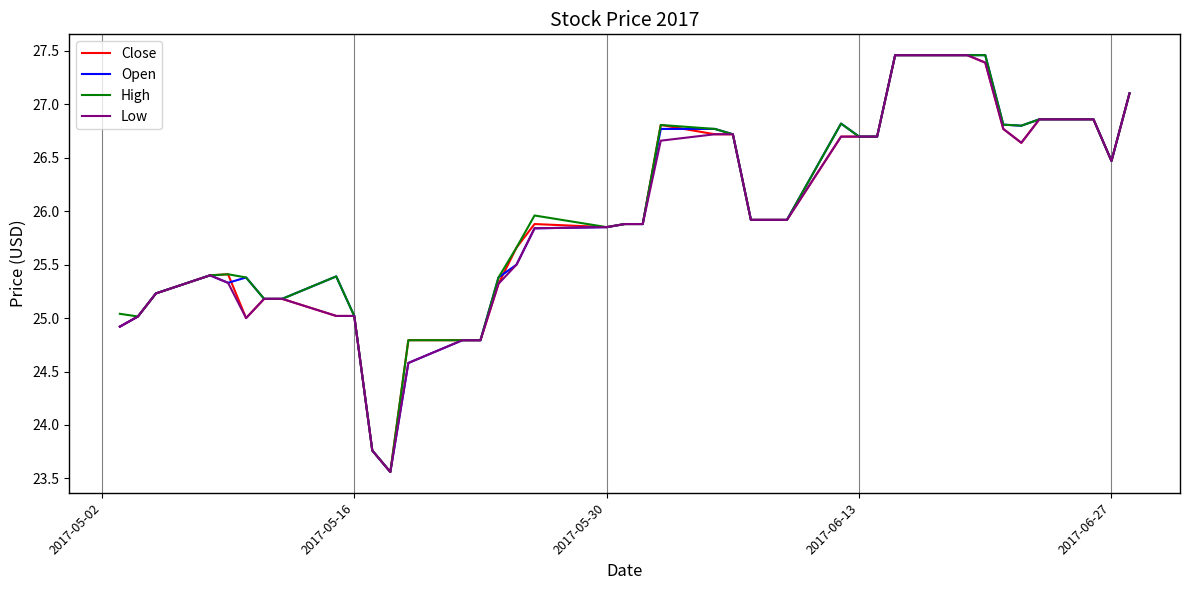

What is the smallest value displayed?

23.6